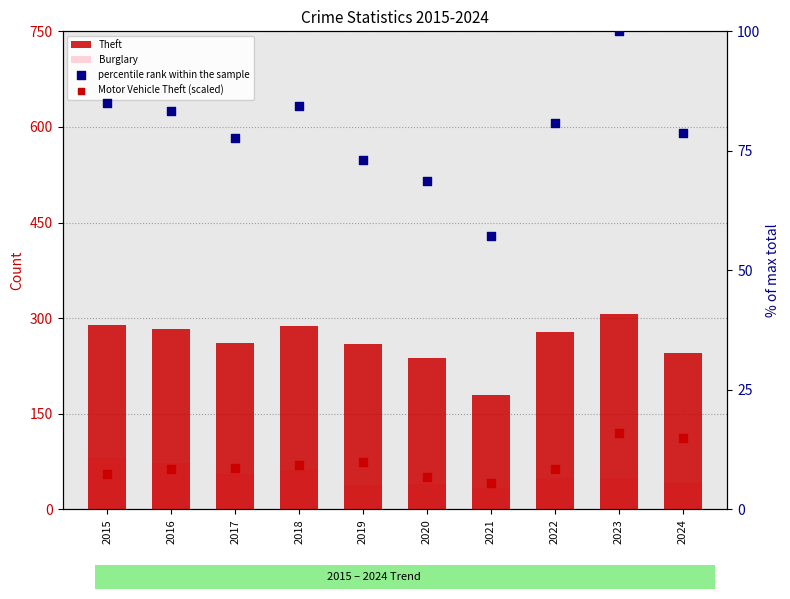

Is the value of percentile rank within the sample at 2023 greater than the value of Theft at 2021?

No